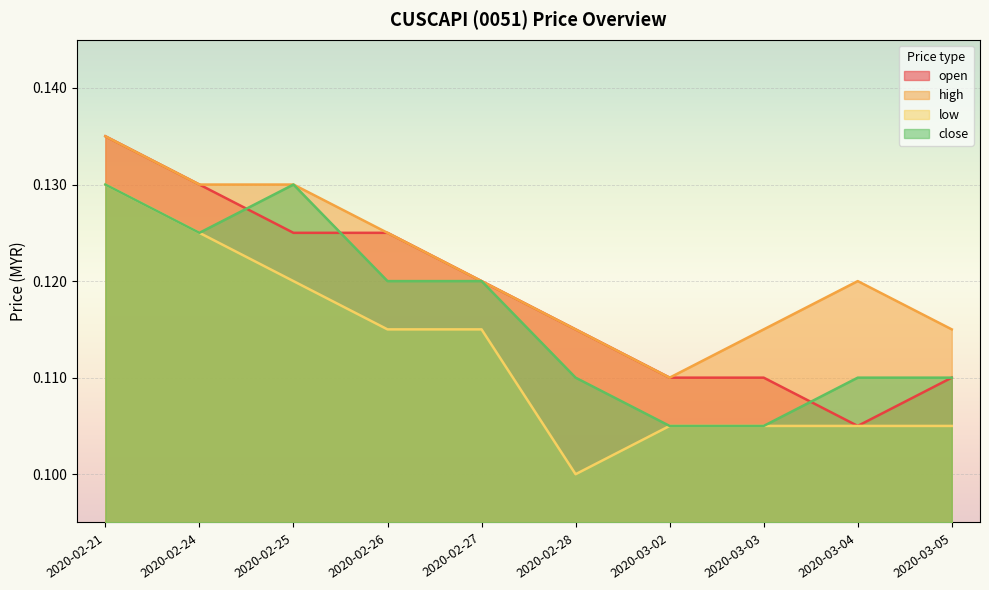

Is it true that close equals 0.1 at 2020-02-21?

True